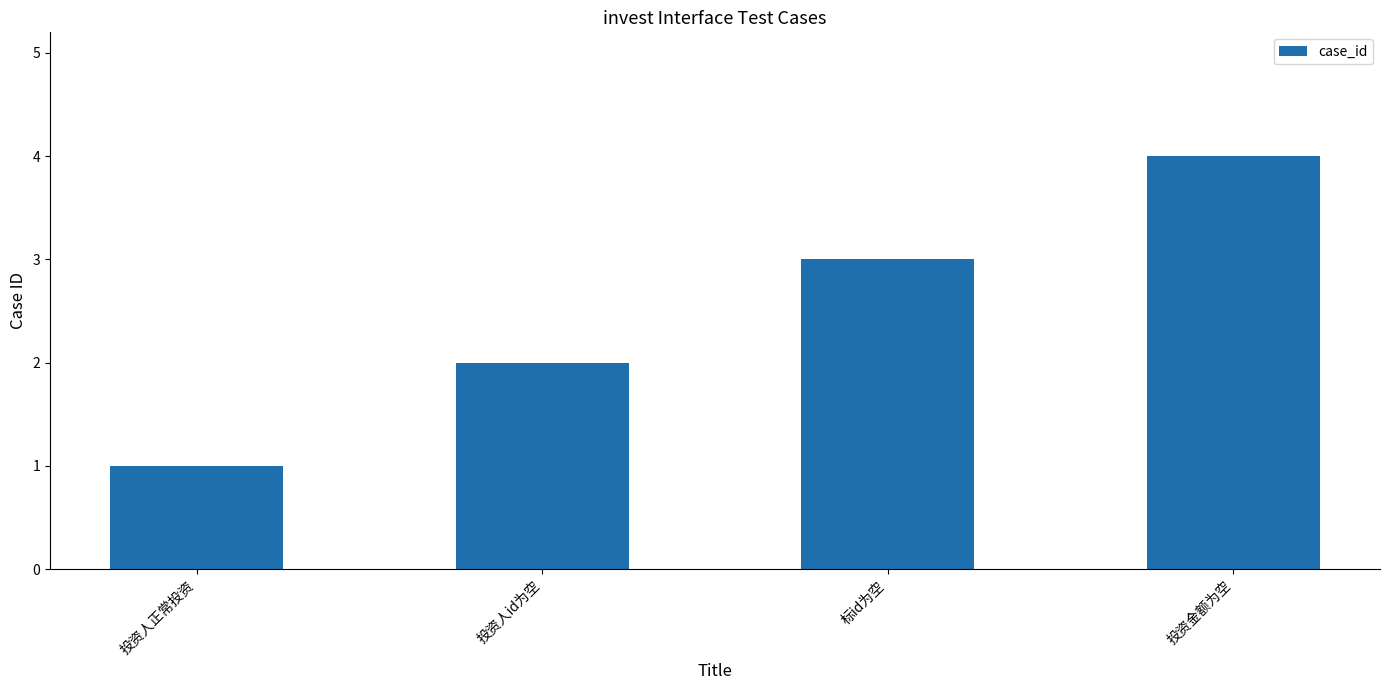

Rank the categories by value from highest to lowest.

投资金额为空, 标id为空, 投资人id为空, 投资人正常投资